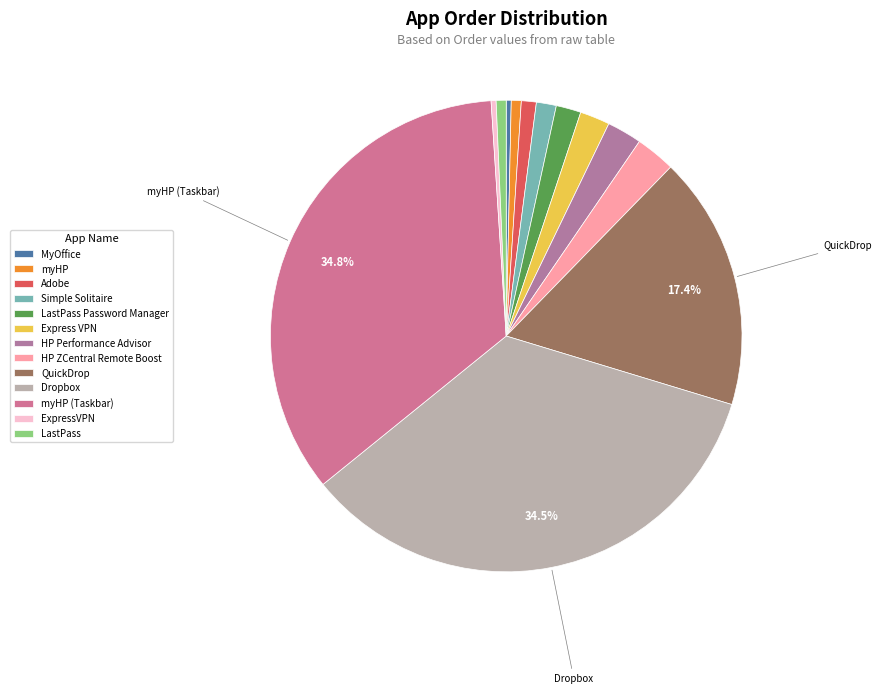

Count the number of slices in the pie.

13